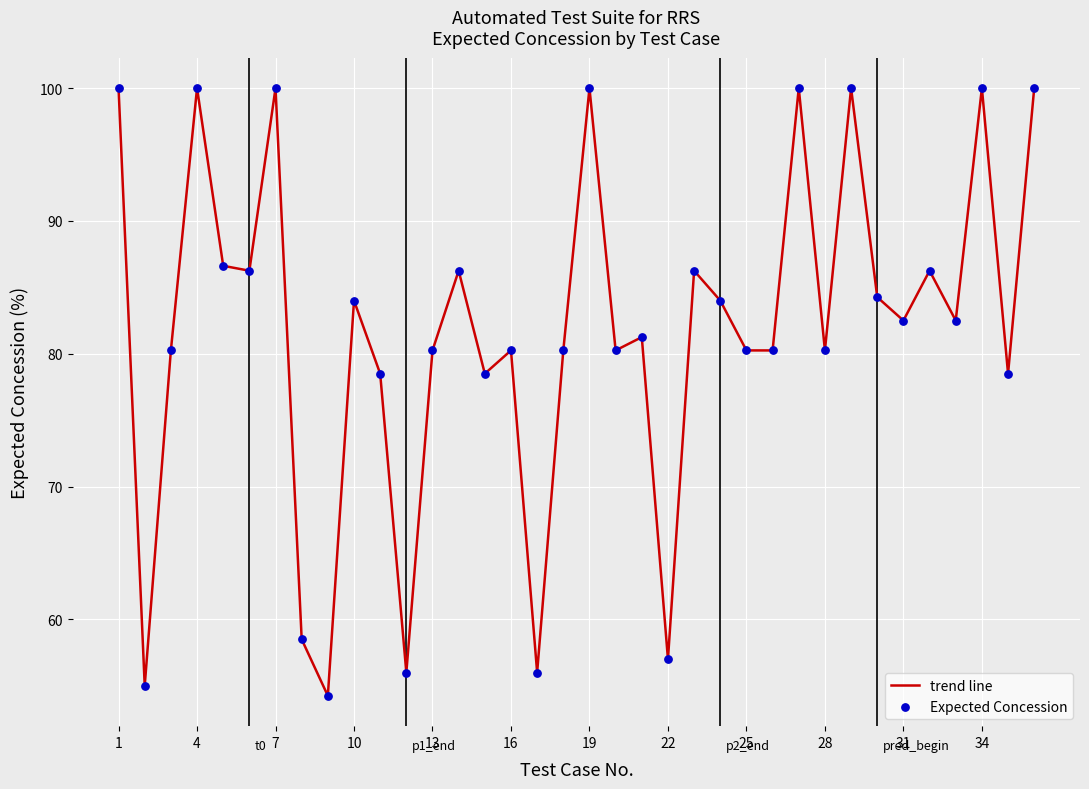

What is the difference between the maximum and minimum values?

45.8